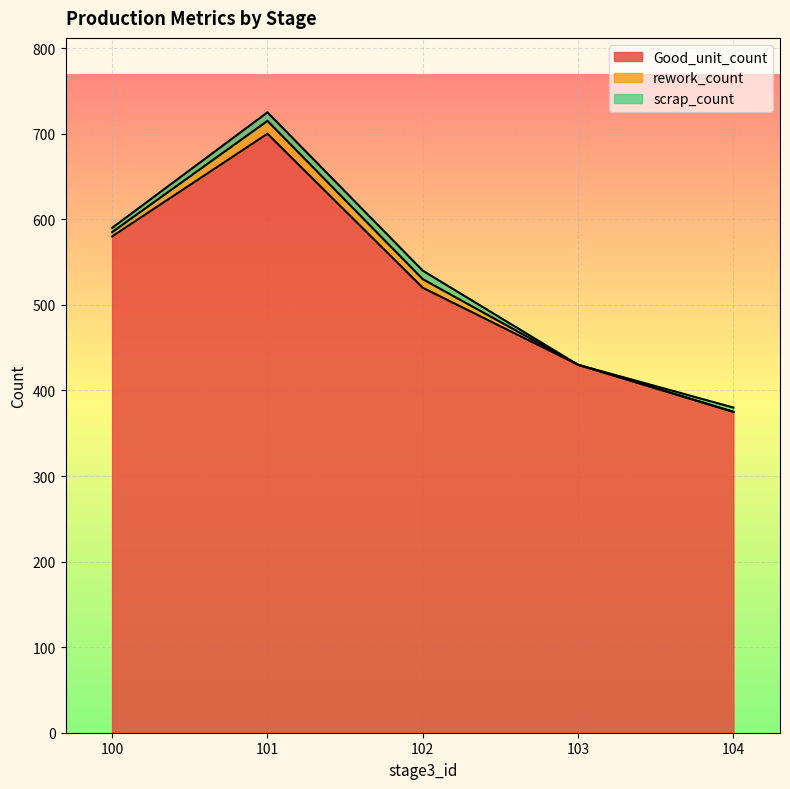

At which label is Good_unit_count closest to 537?

102